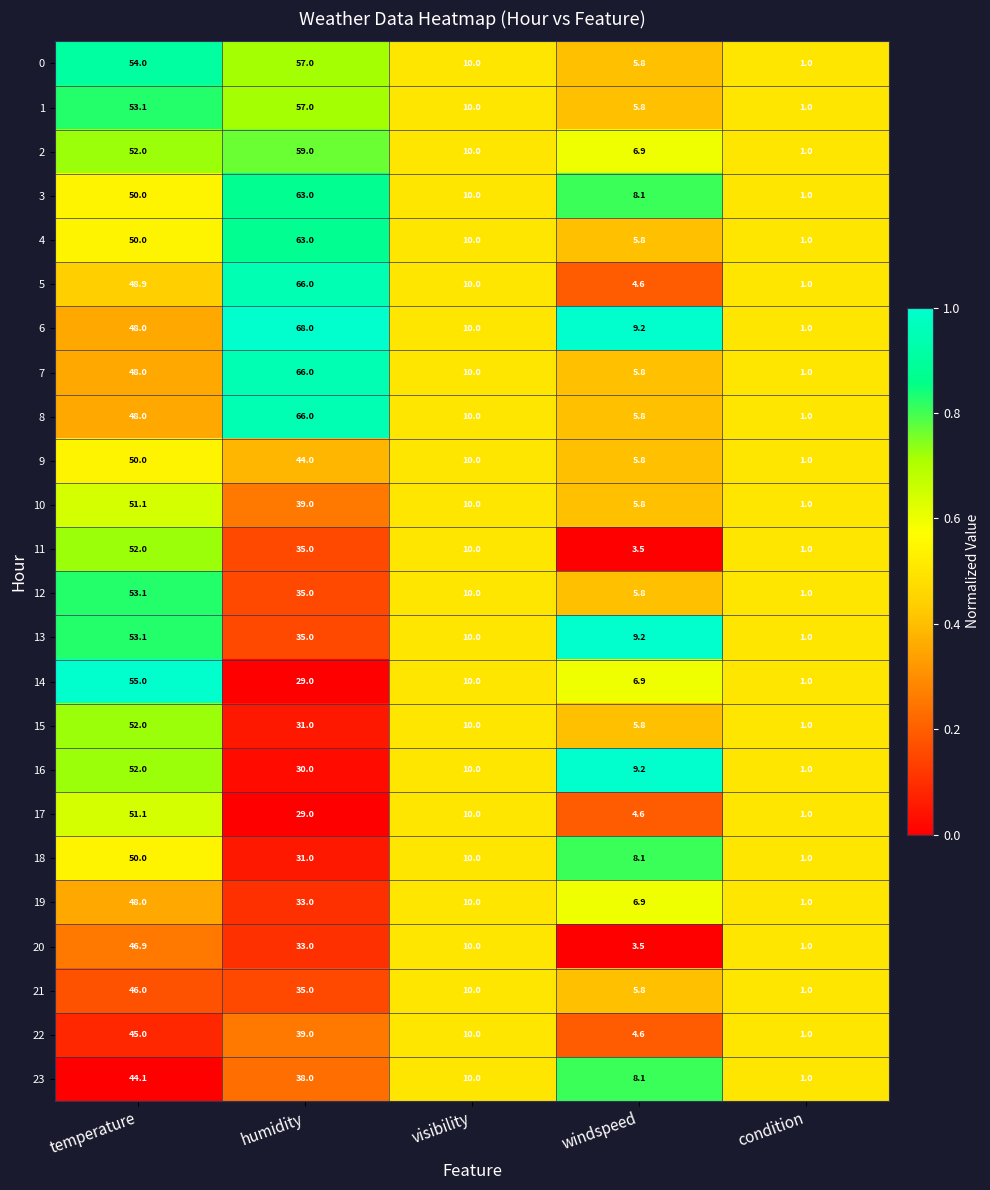

What value does the 21 series have at visibility?

10.0